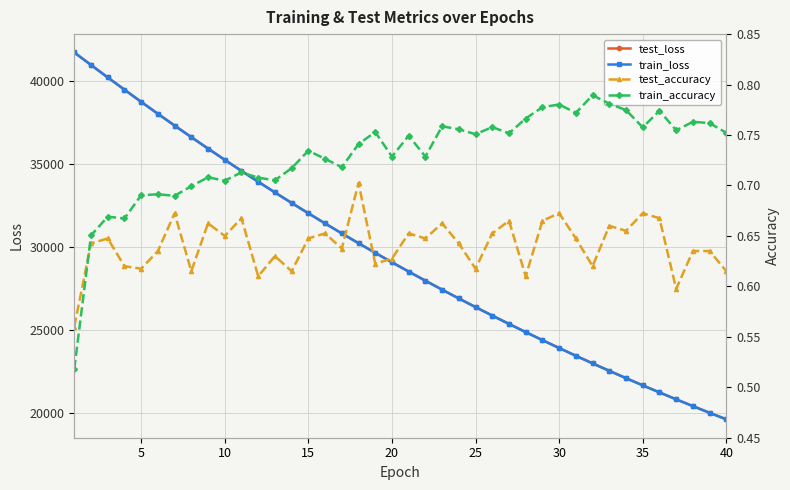

The value of train_loss at 25 is 26366.6. True or false?

True